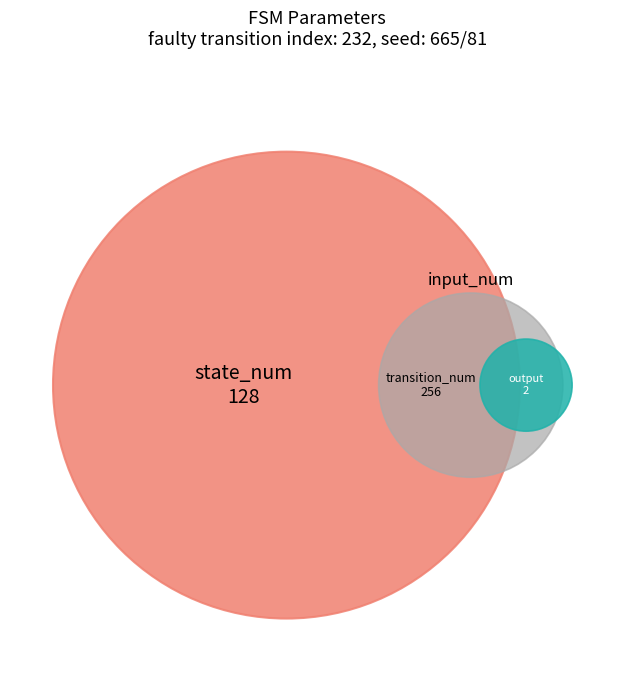

Is there any slice that represents more than half of the pie?

Yes